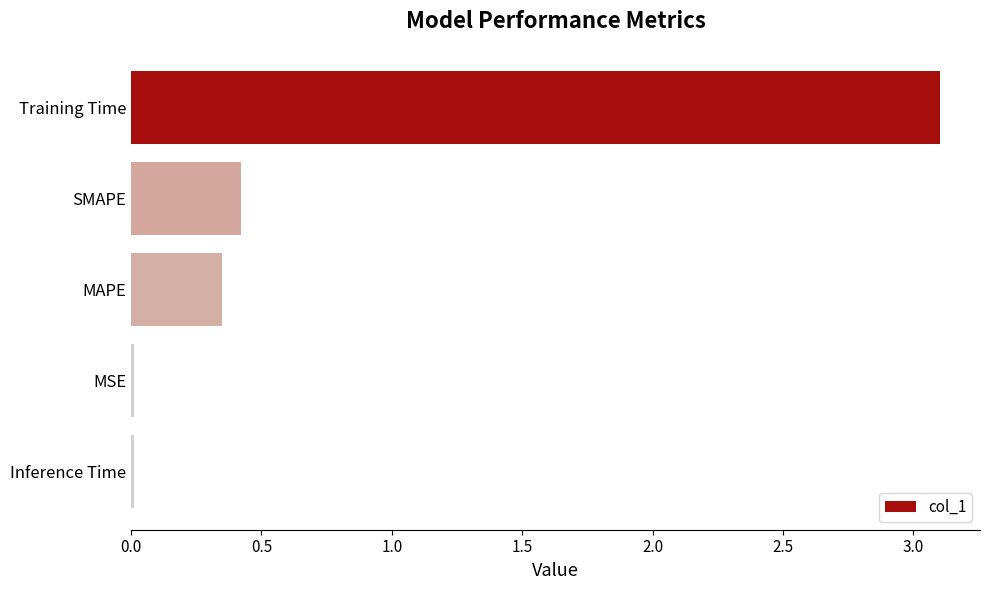

Is it true that the value at MAPE is 0.1?

False